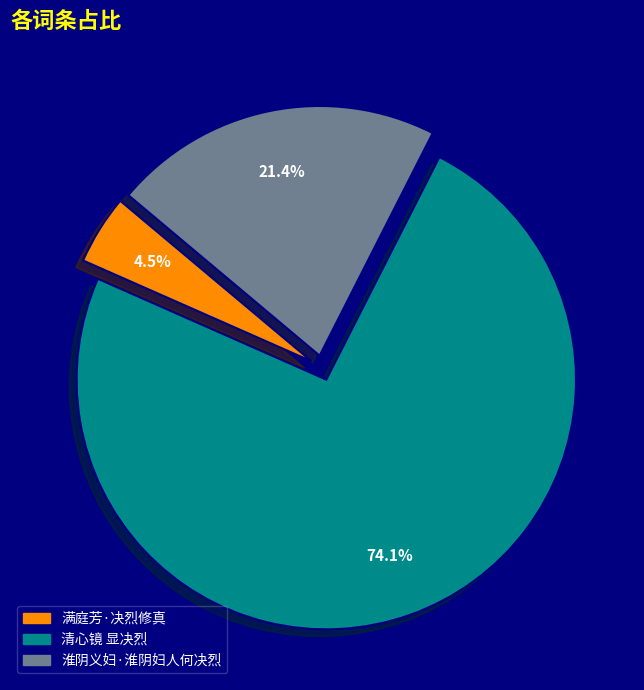

Is it true that 清心镜 显决烈 is 67% of the pie?

False